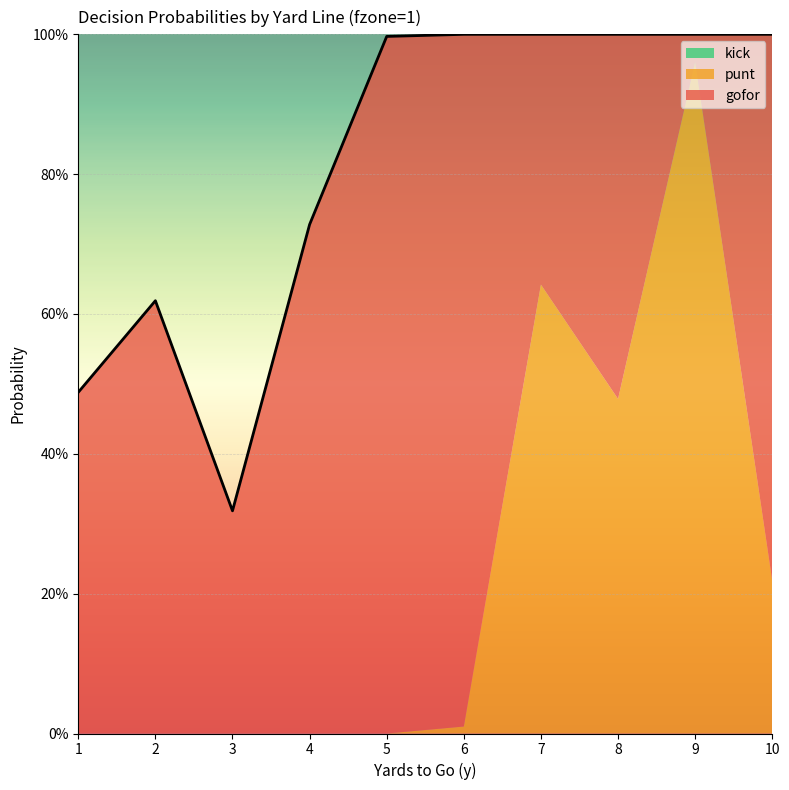

Which has a higher value, 1 or 3?

1